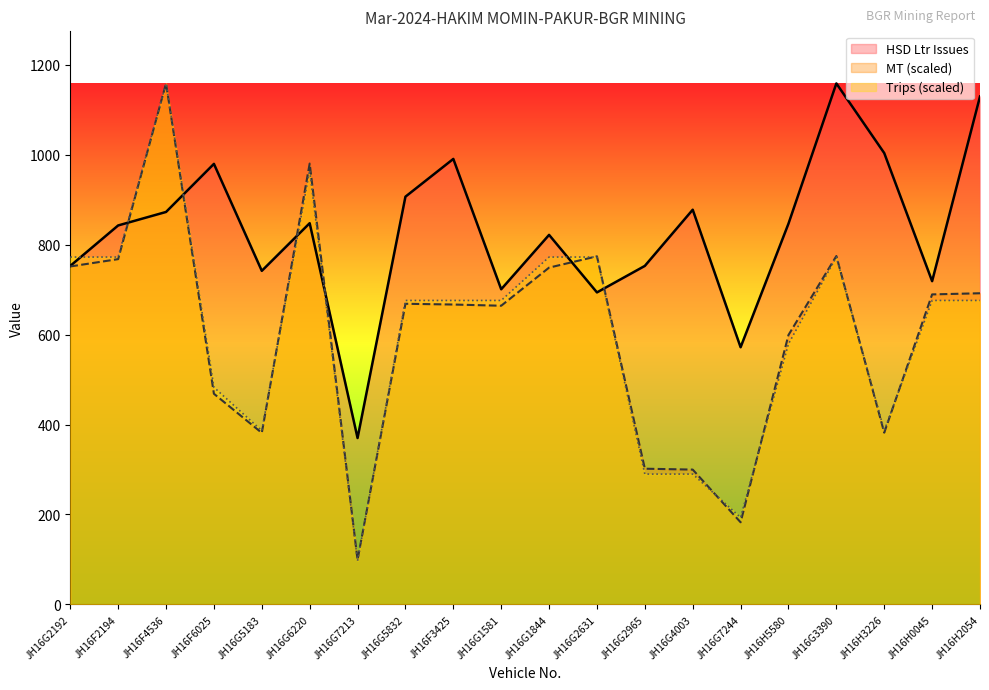

Rank the series by their maximum value, from lowest to highest.

Trips, MT, HSD Ltr Issues